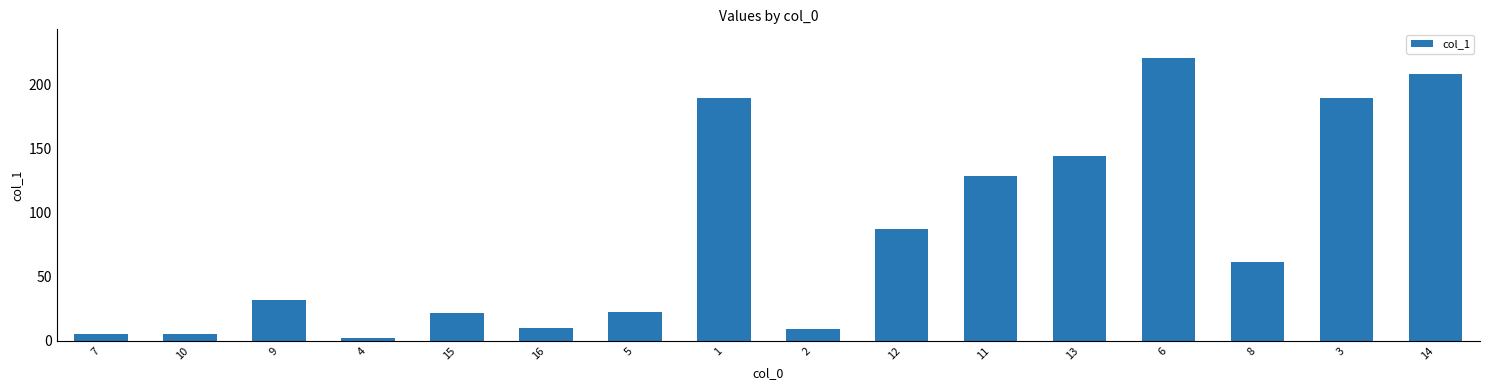

What is the value of the 8th bar from the left?

189.4